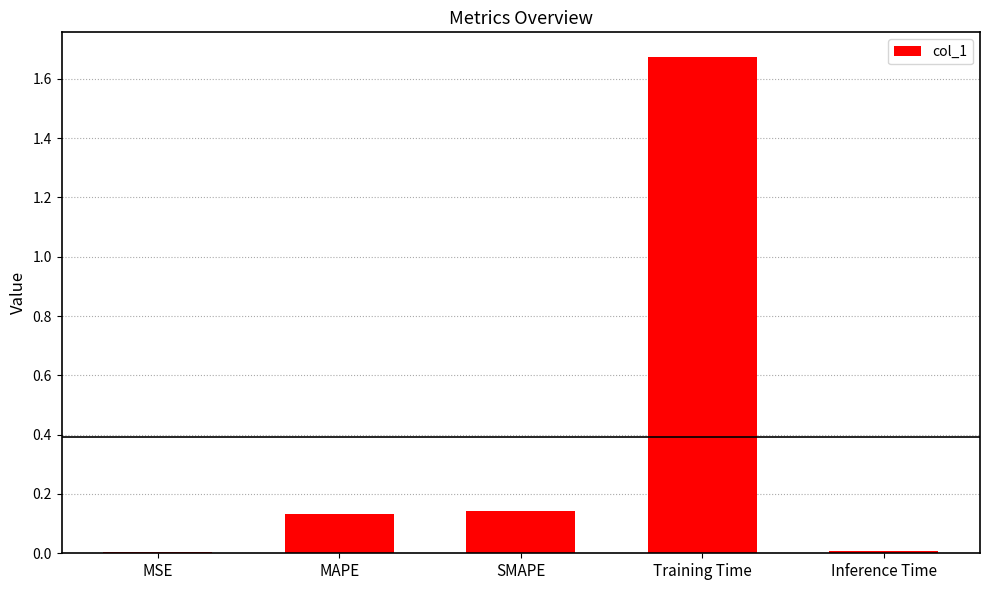

What is the sum of all values?

2.0